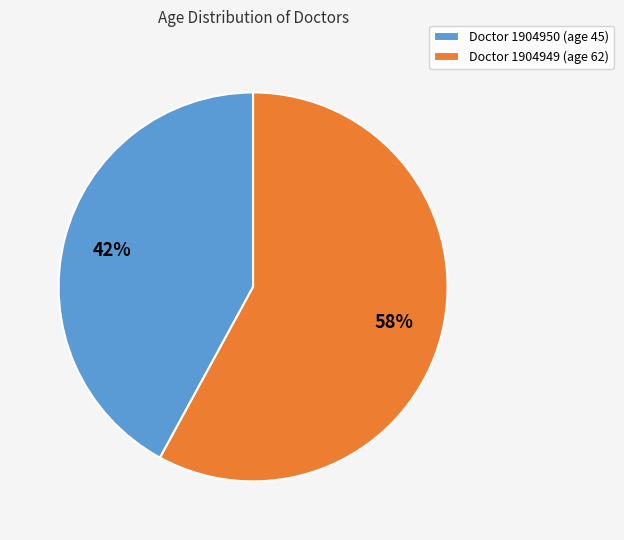

How many slices are in this pie chart?

2